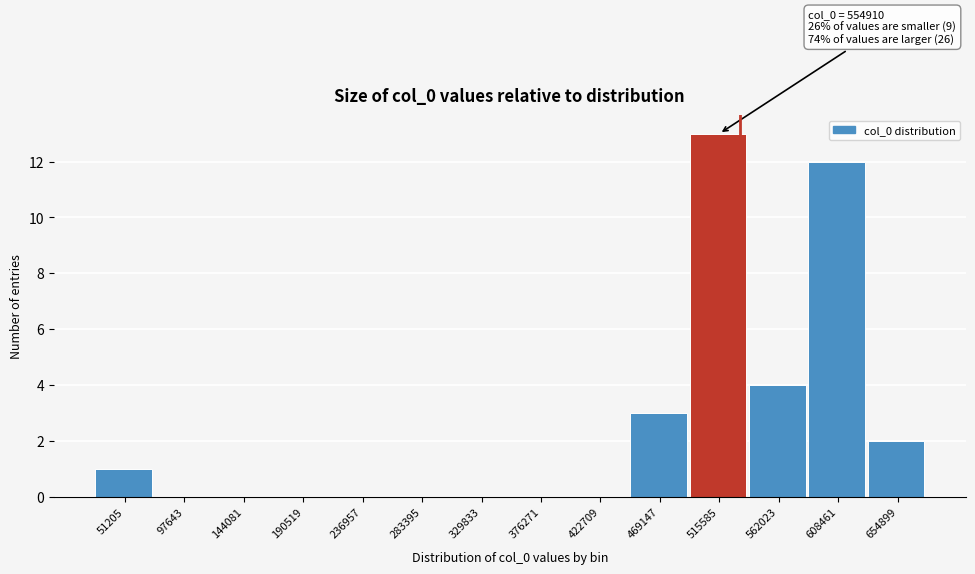

Reading left to right, extract all data points from this chart.

51205=1	97643=0	144081=0	190519=0	236957=0	283395=0	329833=0	376271=0	422709=0	469147=3	515585=13	562023=4	608461=12	654899=2